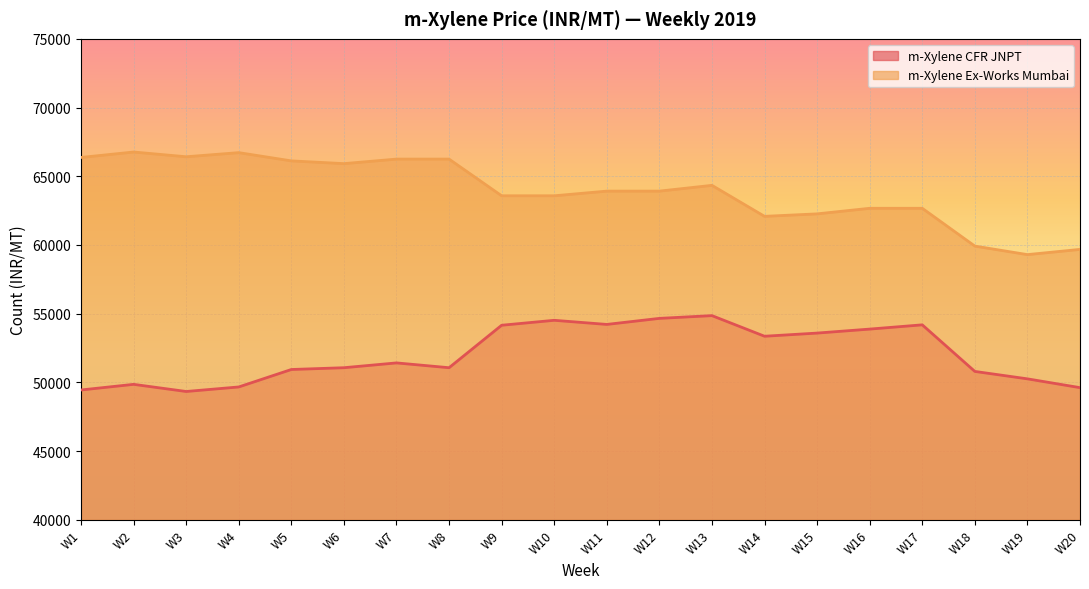

Is the value of m-Xylene Ex-Works Mumbai at W3 greater than the value of m-Xylene CFR JNPT at W5?

Yes